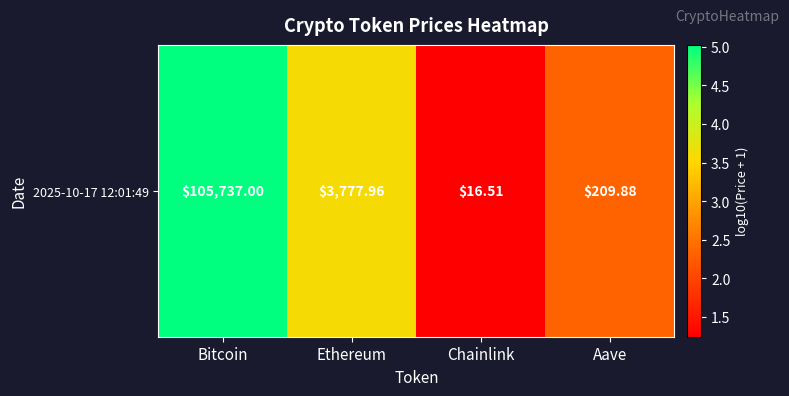

What is the change in value from Bitcoin to Ethereum?

-1.4